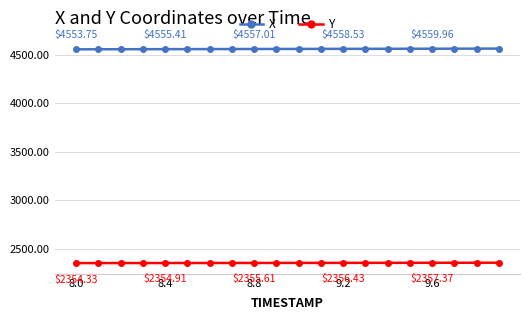

Does the chart display data point markers on the line(s)?

Yes